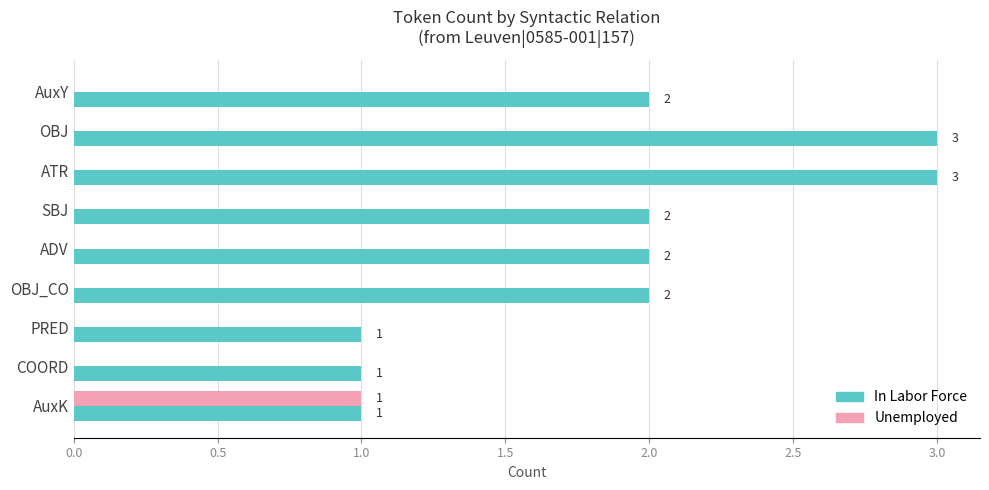

Which series has the widest spread of values?

In Labor Force